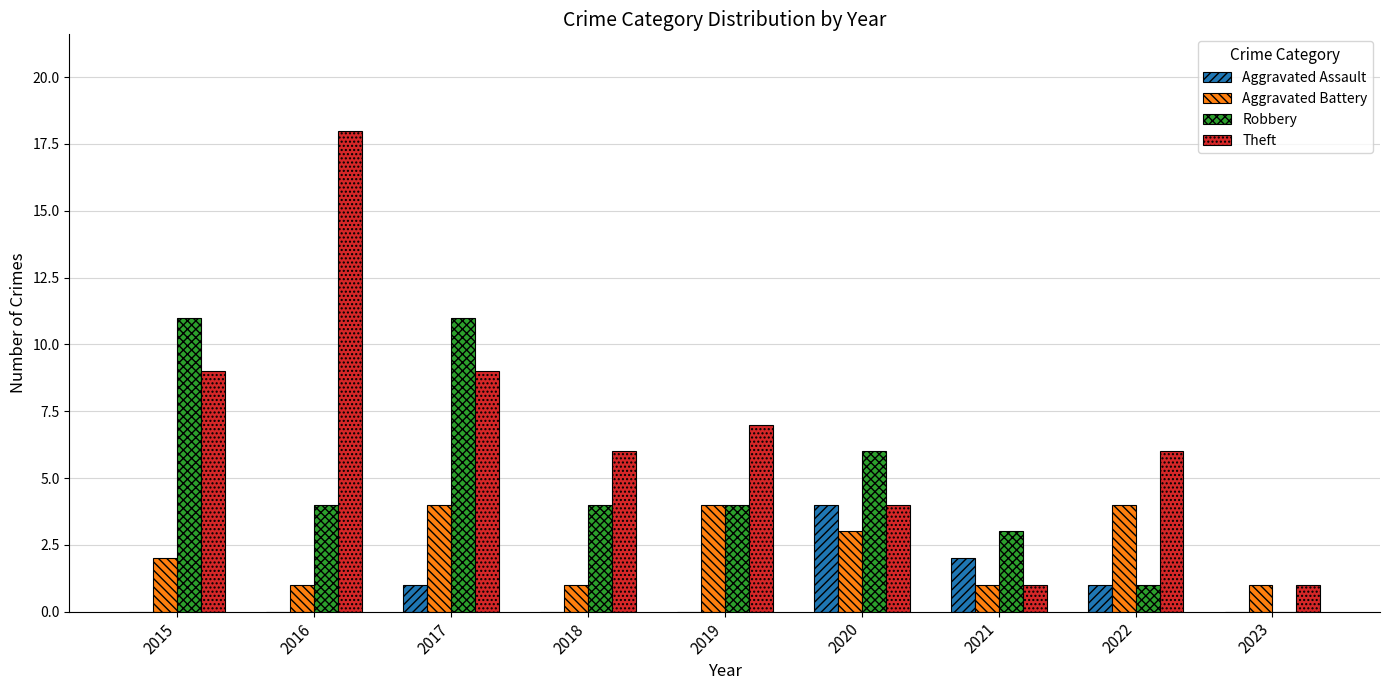

True or false: Aggravated Assault has a value of 0 at 2019.

True